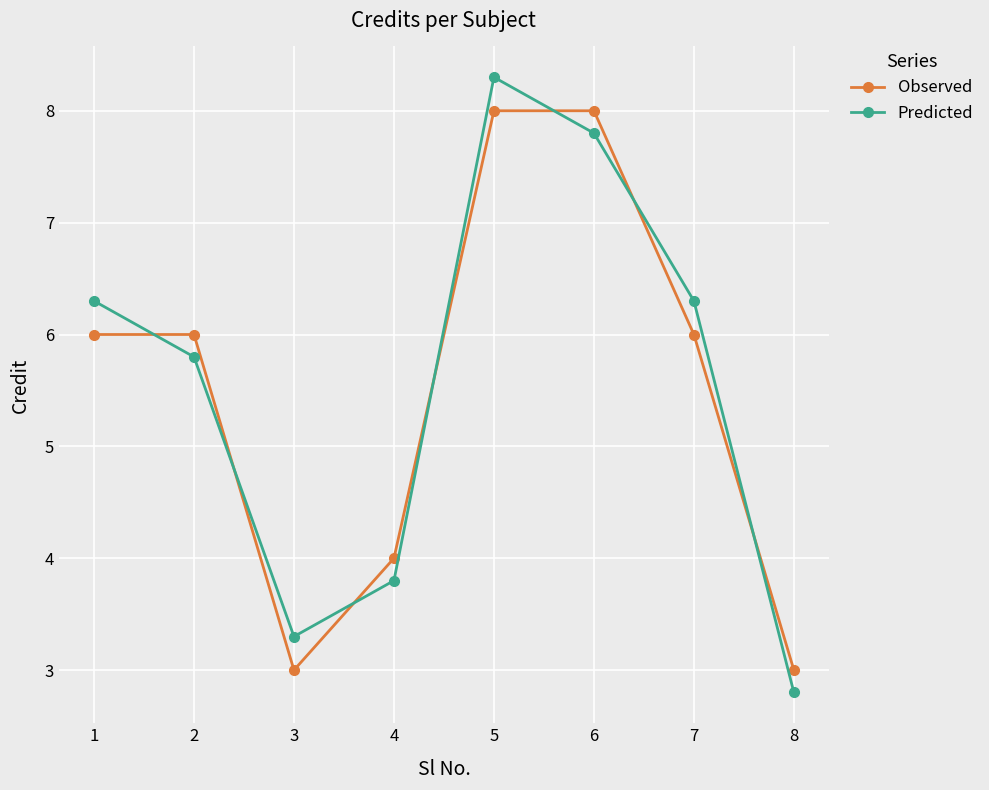

At 3, list the series in order from largest to smallest.

Predicted, Observed